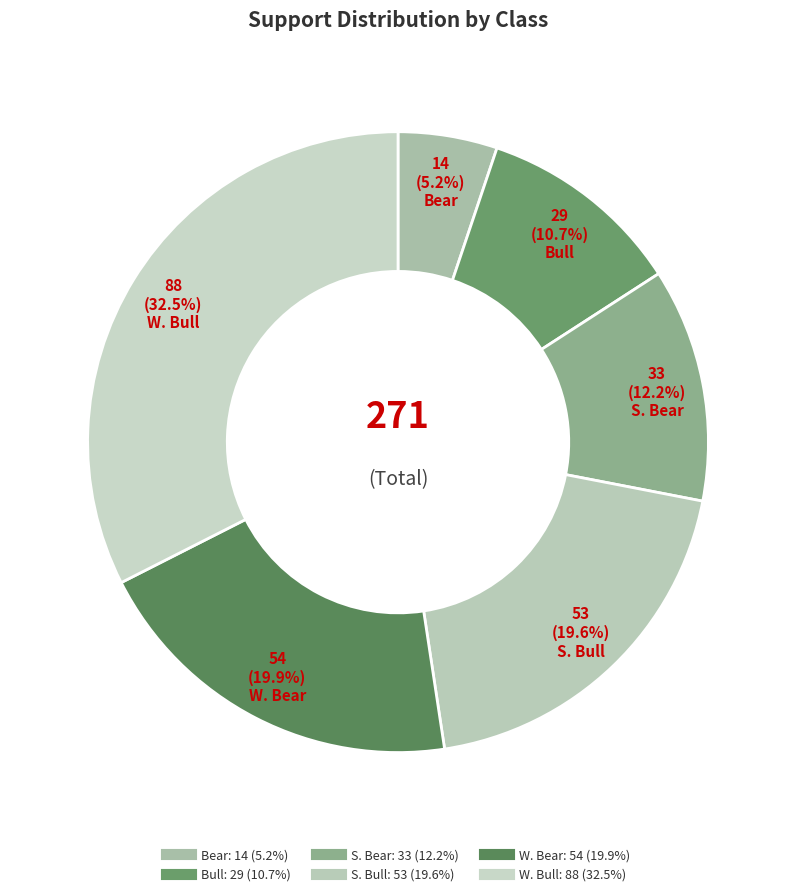

Approximately how many times larger is the value at S. Bear compared to W. Bear?

0.6